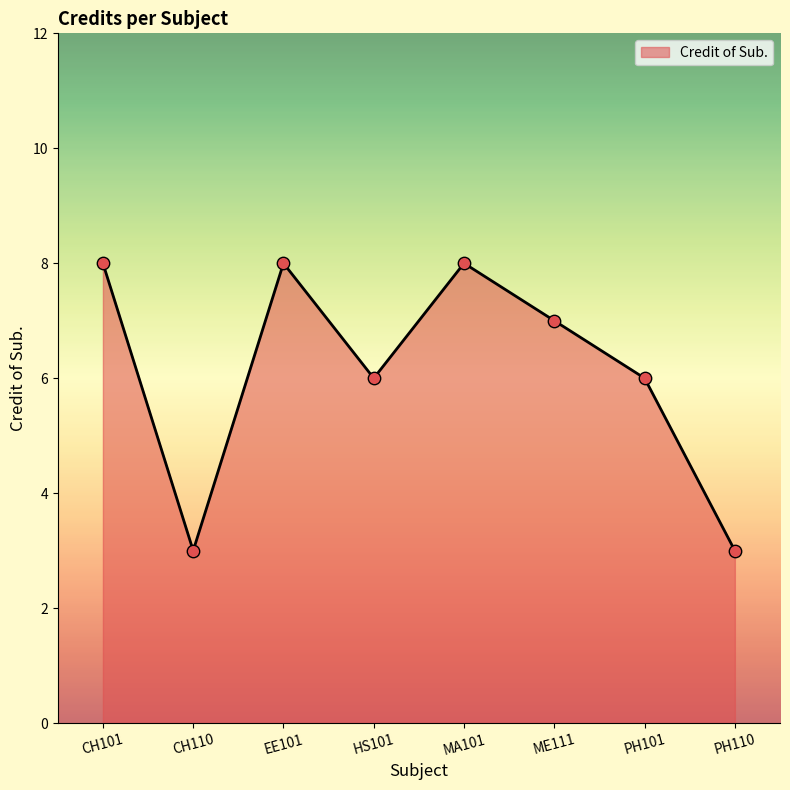

Which has a higher value, PH101 or CH101?

CH101